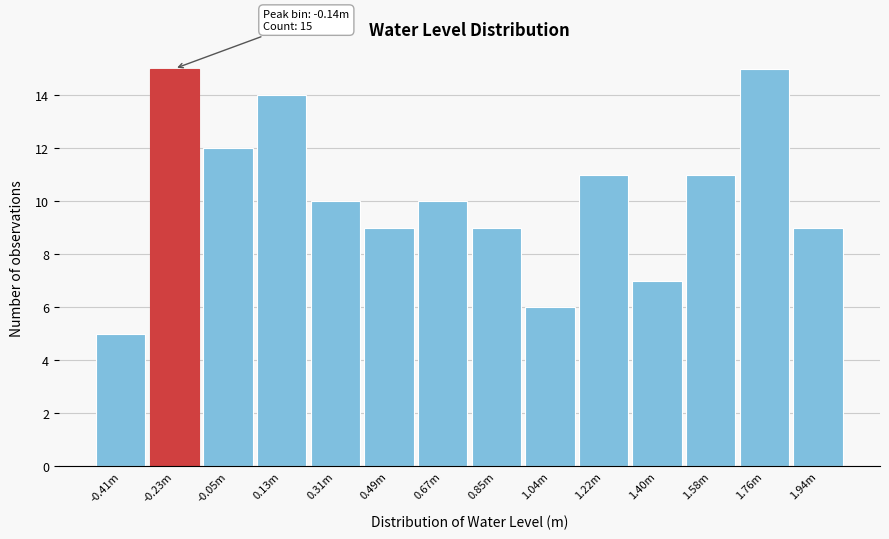

Reading left to right, transcribe all the data shown in this chart.

-0.41m=5	-0.23m=15	-0.05m=12	0.13m=14	0.31m=10	0.49m=9	0.67m=10	0.85m=9	1.04m=6	1.22m=11	1.40m=7	1.58m=11	1.76m=15	1.94m=9